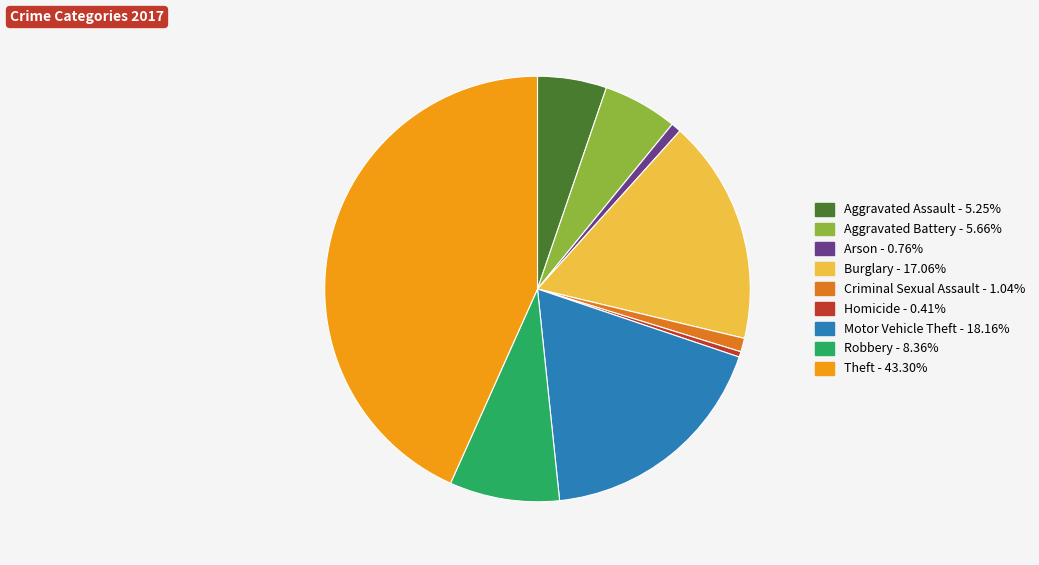

Count the number of slices in the pie.

9